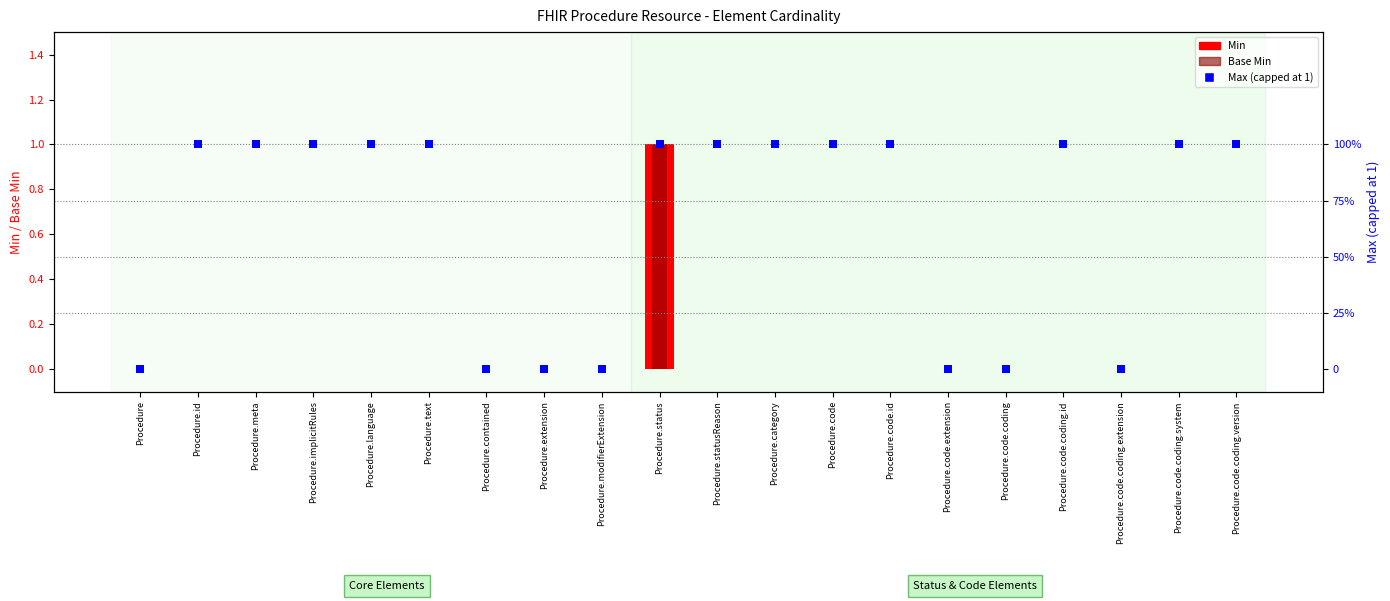

What is the total value across all series at Procedure.language?

1